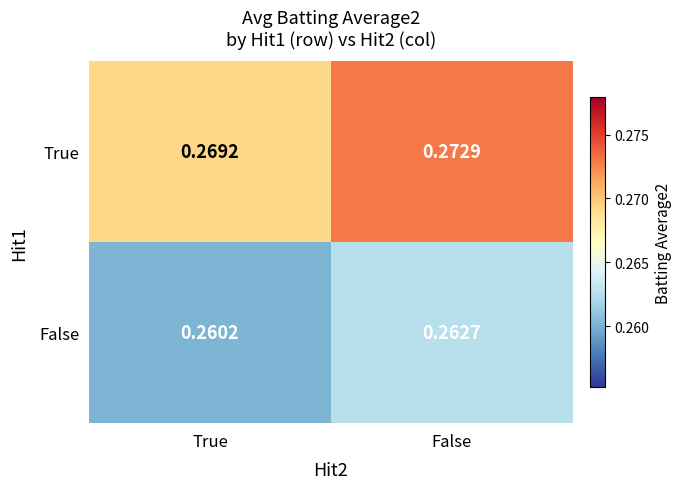

Which series has the largest total across all categories?

True